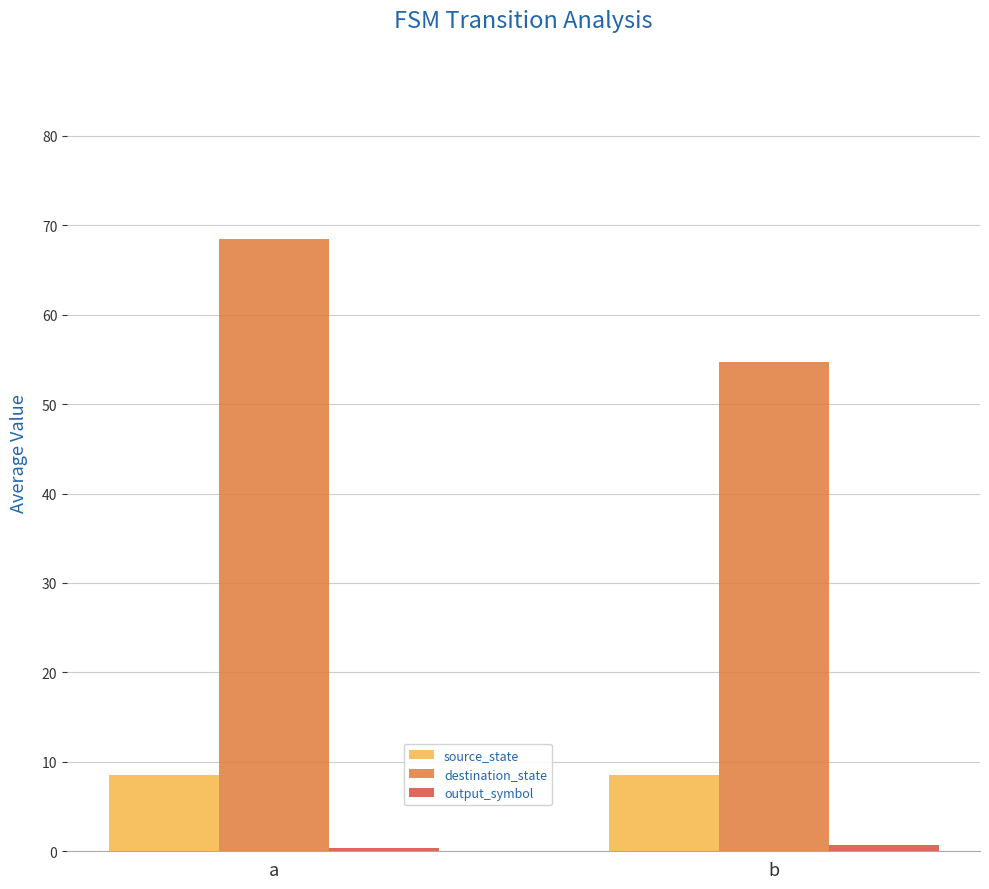

At which label is destination_state closest to 61?

b